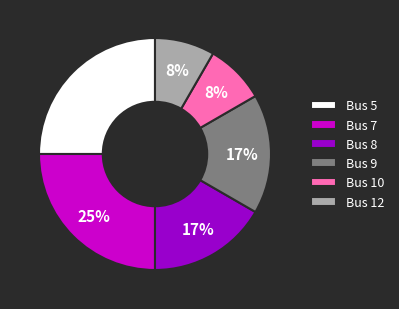

How many slices are in this pie chart?

6